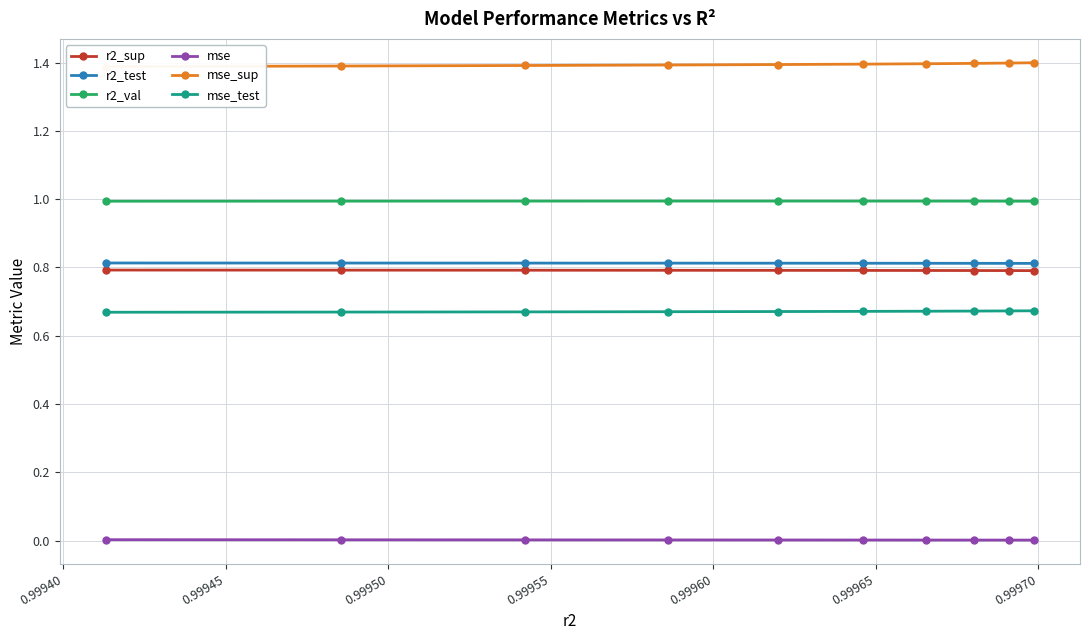

What is the value of the r2_sup point at the 5th from the left?

0.8